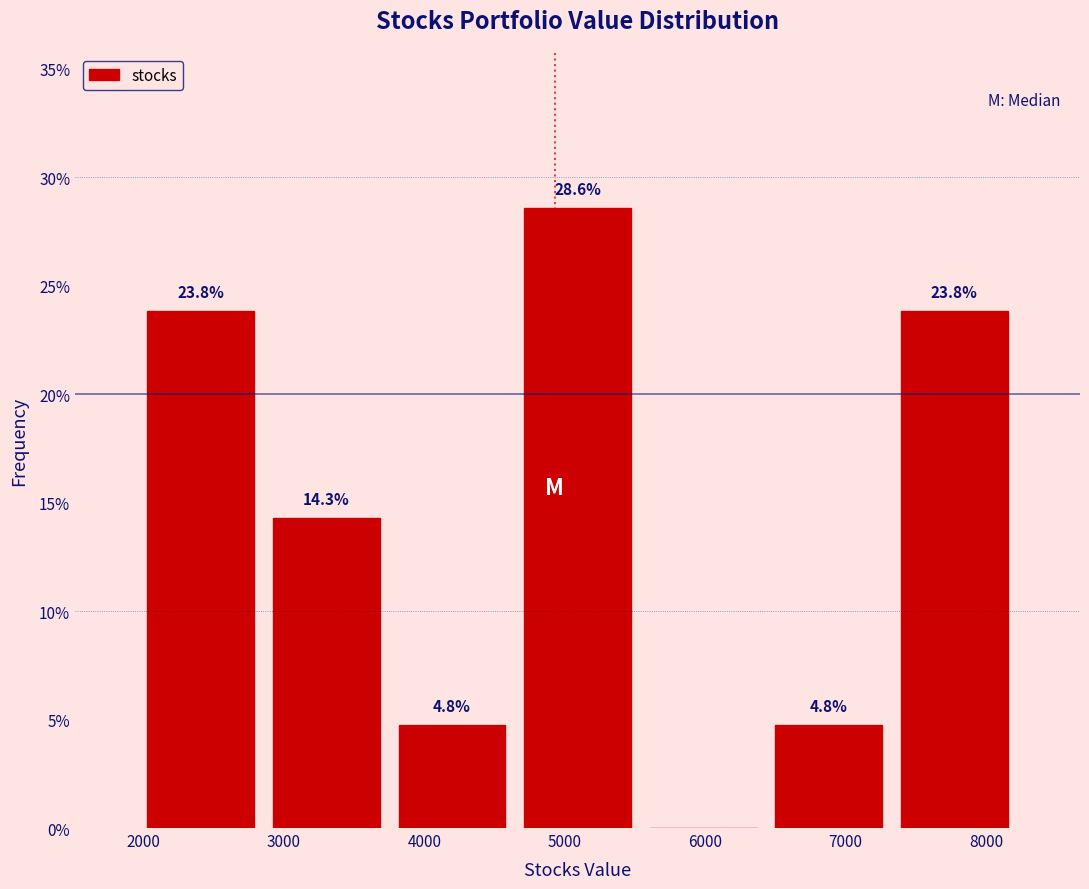

Which range on the x-axis has the tallest bar?

4600 to 5500